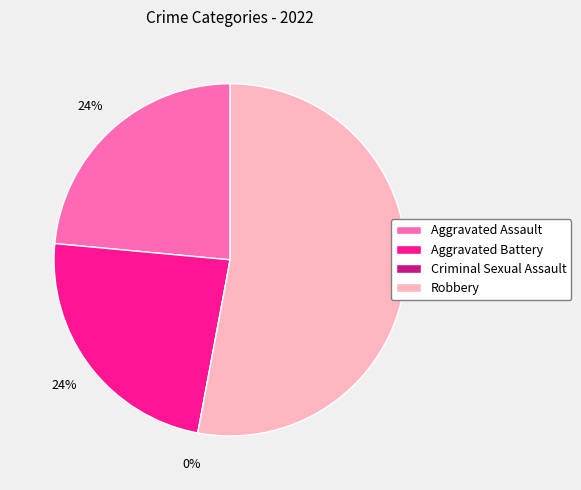

How many slices are in this pie chart?

4